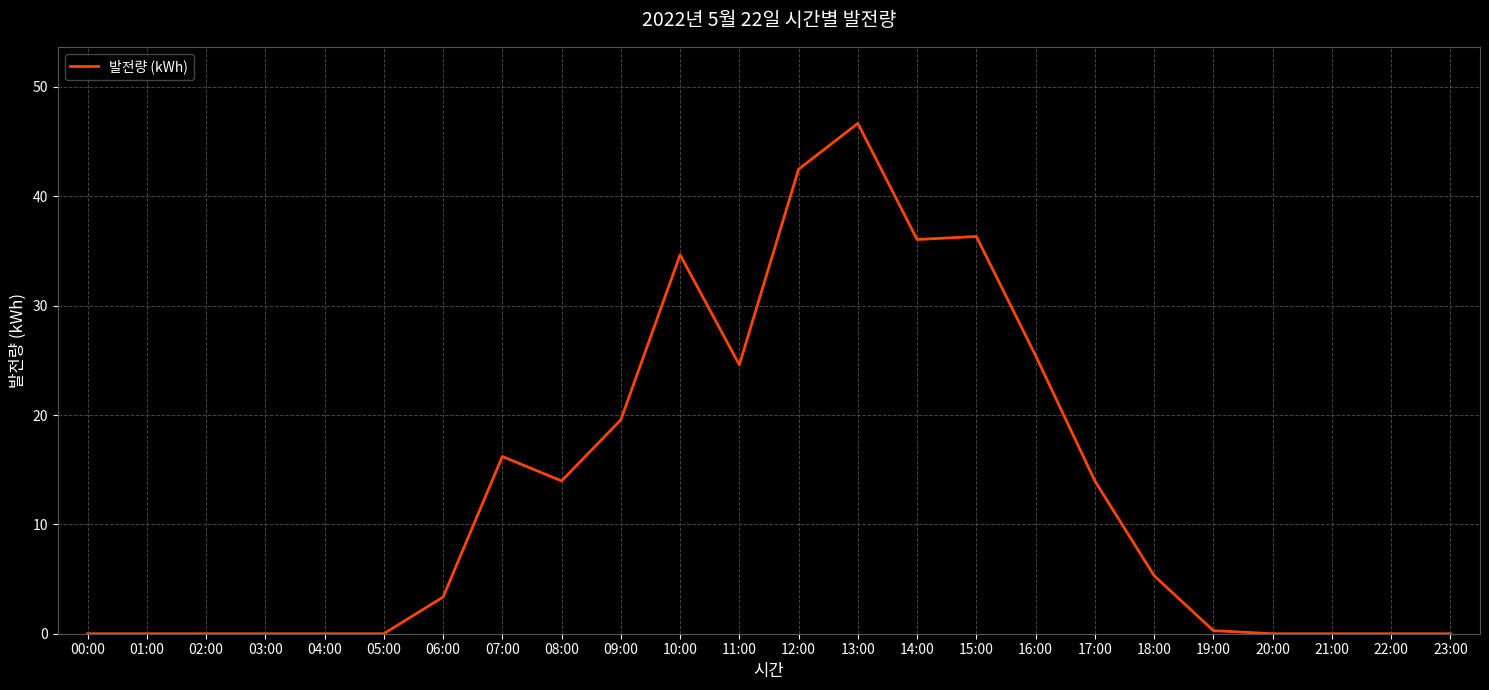

What is the difference between the second highest and minimum values?

42.5